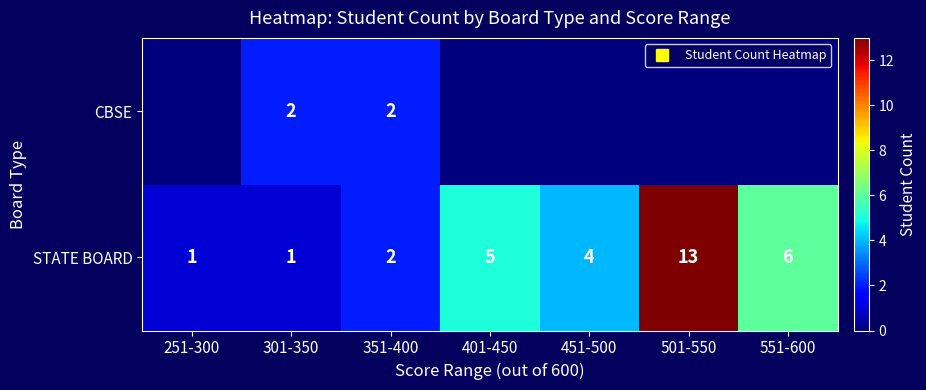

Which series has the largest range (max minus min)?

STATE BOARD